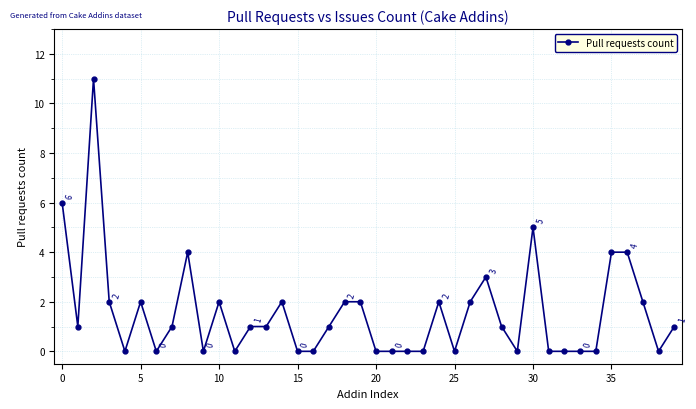

How many categories are shown in the chart?

40